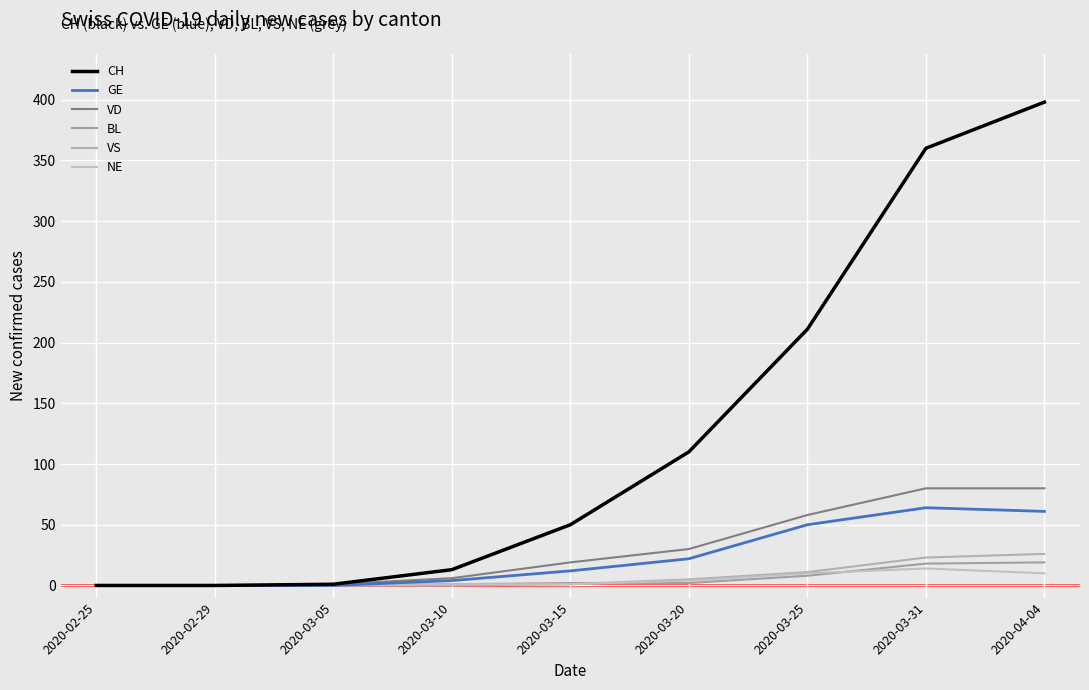

The GE series shows 0 at 2020-02-29. True or false?

True